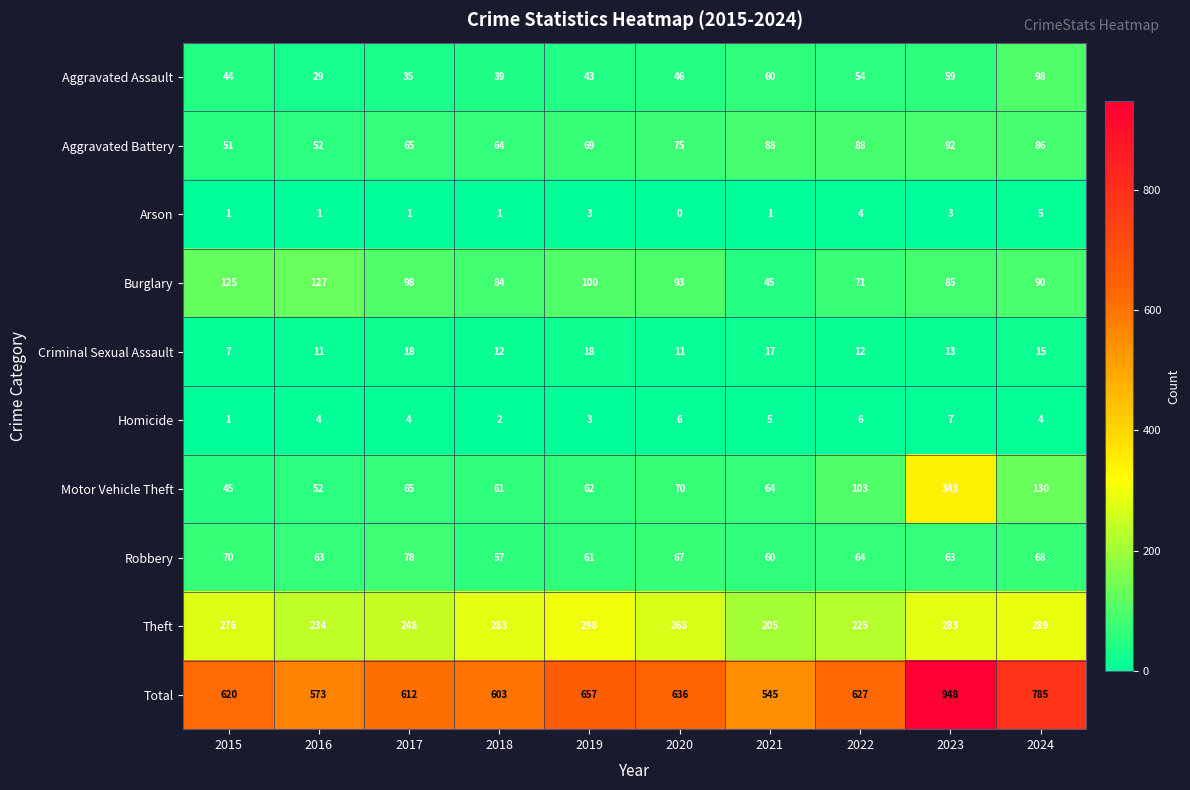

What is the difference between the highest and lowest values at 2019?

654